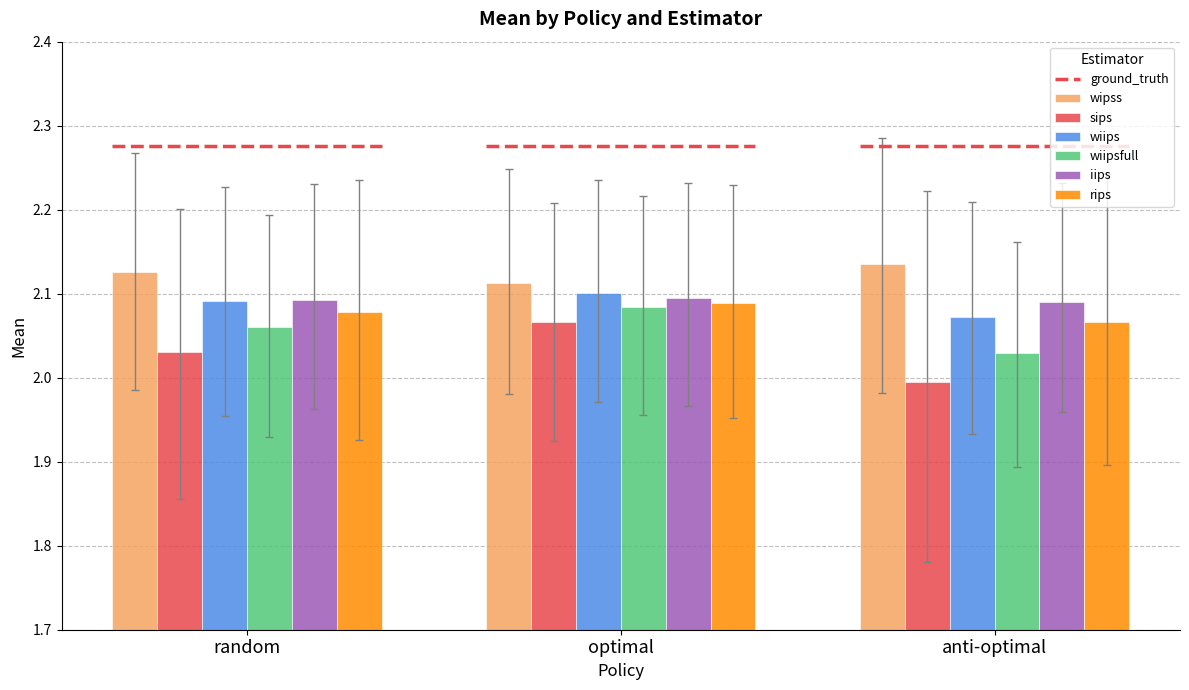

Which category has the highest value across all series?

anti-optimal